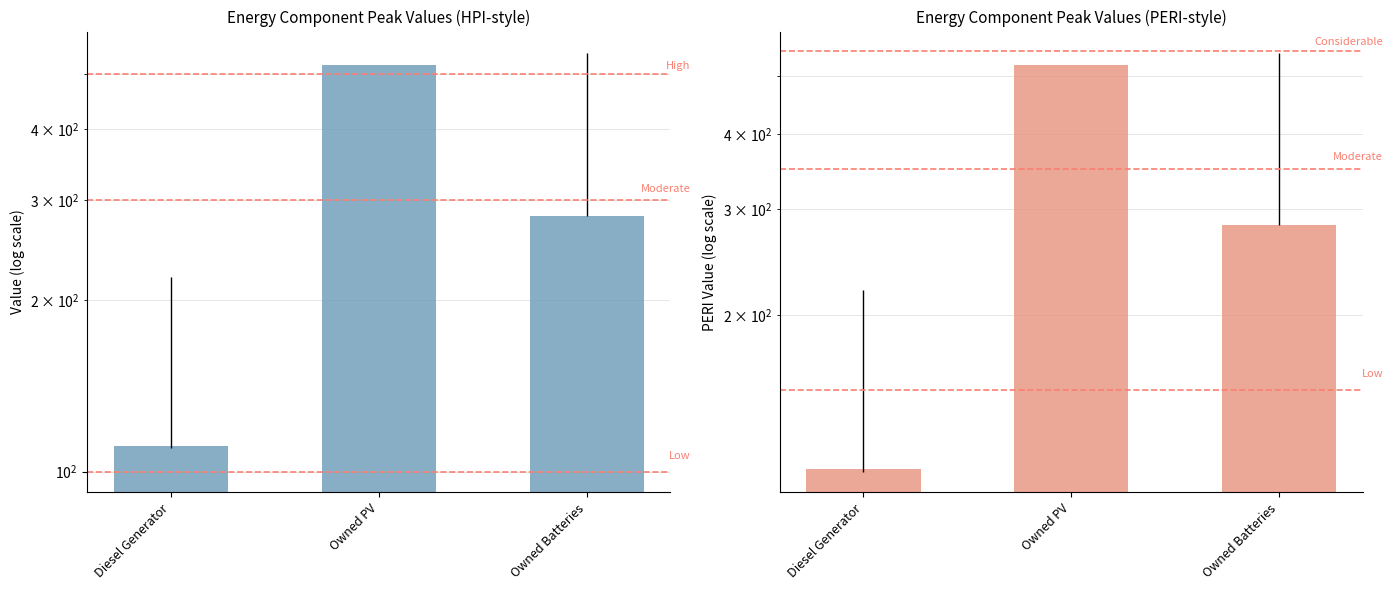

The chart shows a value of 282 at Owned Batteries. True or false?

True